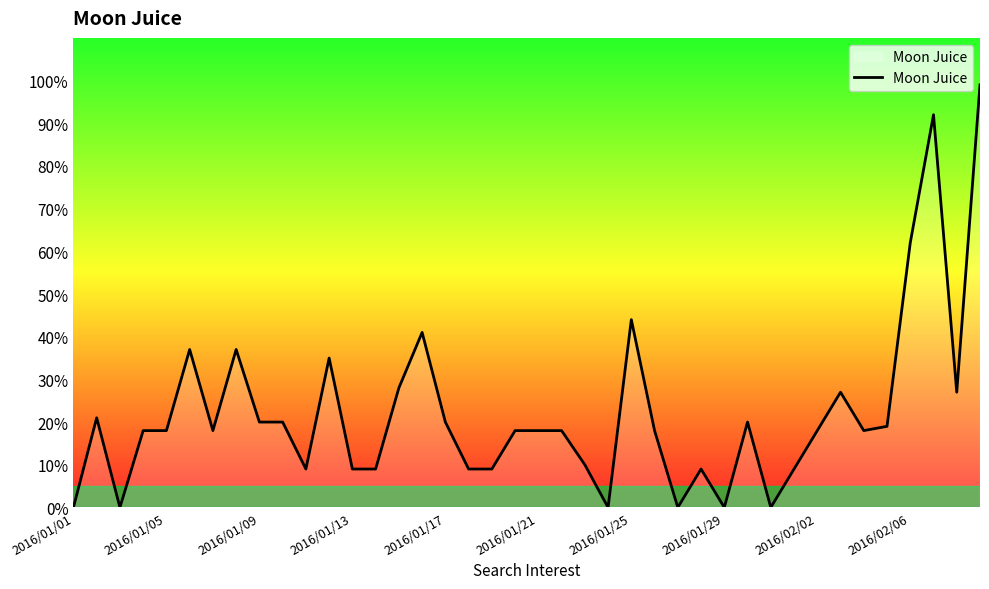

What is the difference between the maximum and minimum values?

99